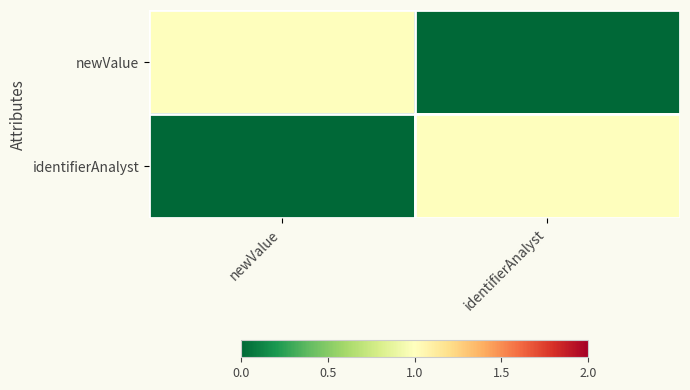

Which series has the largest total across all categories?

newValue